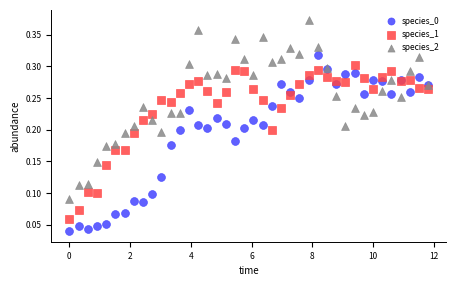

Which series reaches the maximum Y coordinate?

species_2